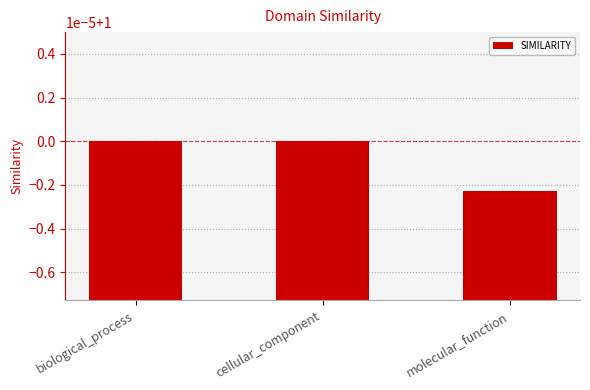

Reading left to right, what are all the values shown in this chart?

1.0	1.0	1.0